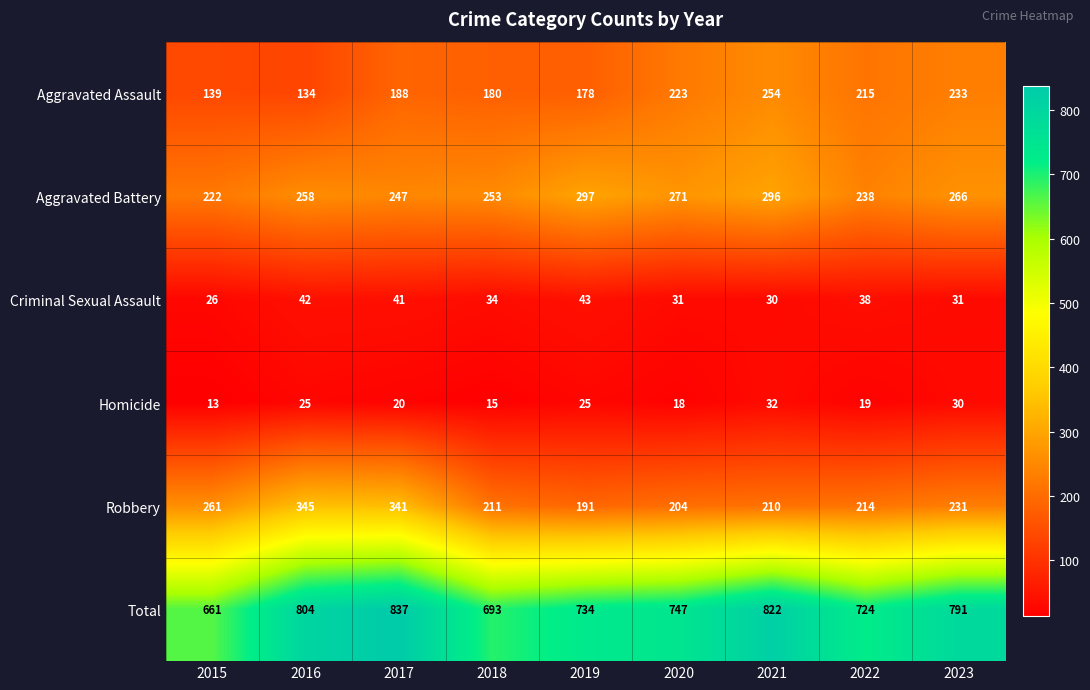

Read the Aggravated Assault value at 2019, to the nearest 10.

180